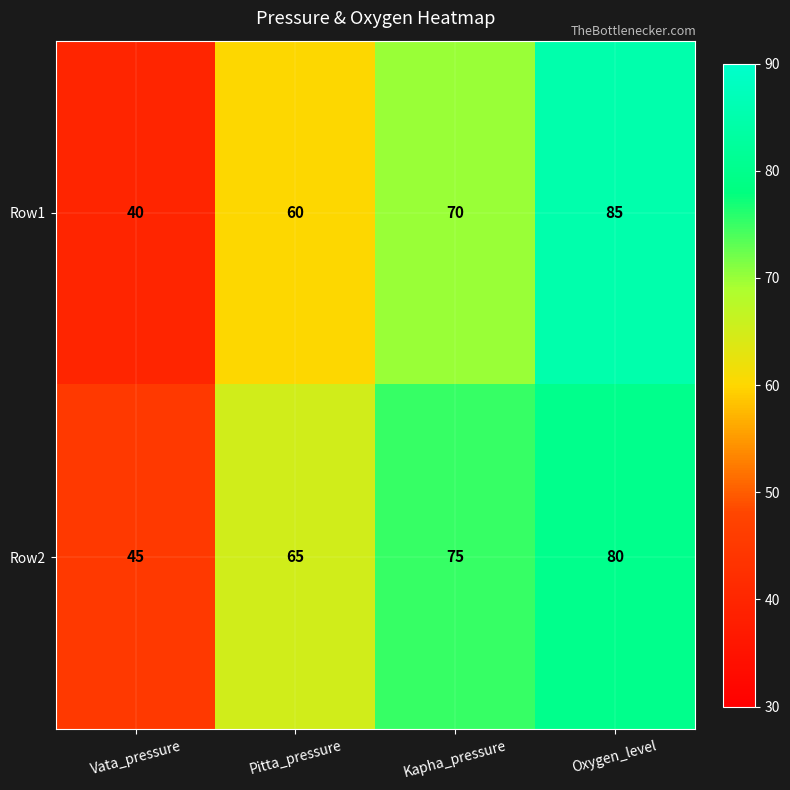

Which series has the largest total across all categories?

Row2